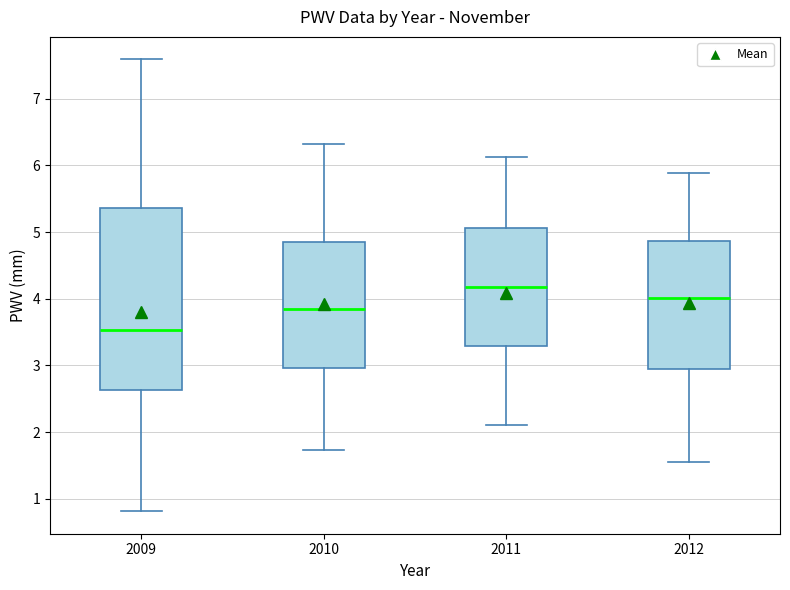

Where is the lower edge of the box at x = 2009 on the y-axis? The values are not printed on the chart, so give them approximately, as read against the axis.

2.6